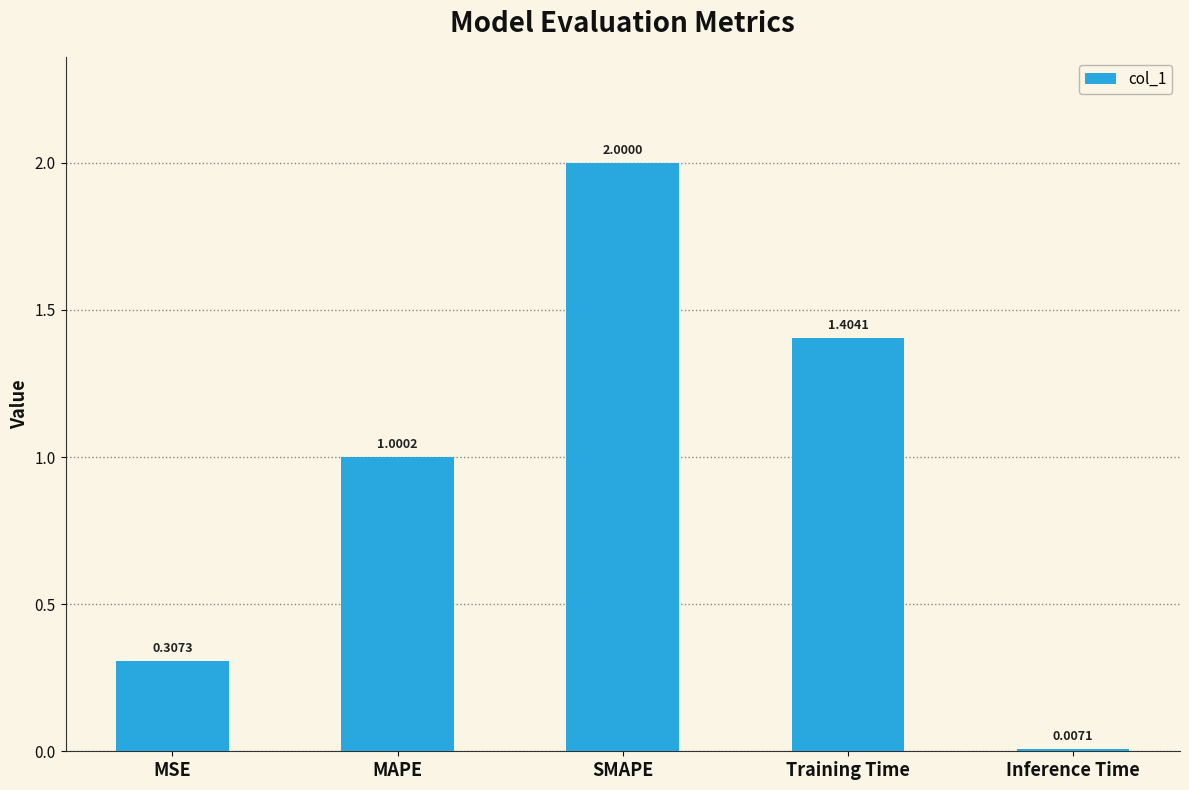

What is the difference between the second highest and minimum values?

1.4